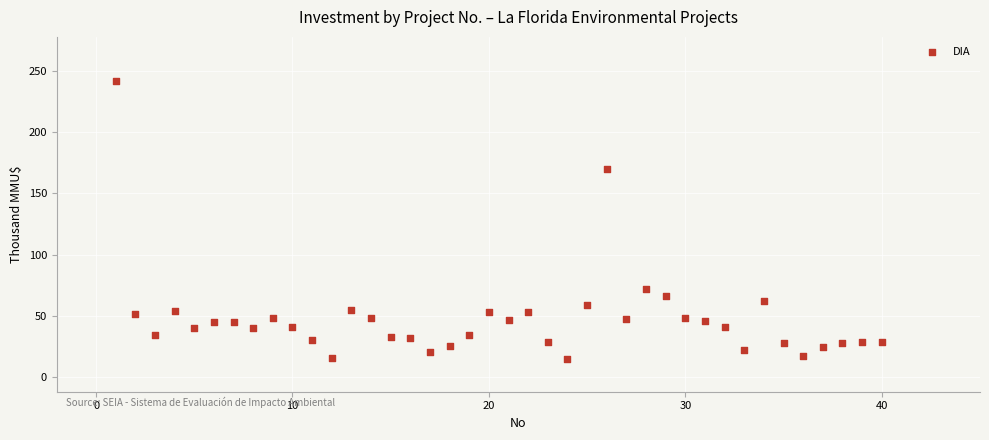

What is the range of Y values (max minus min)?

226.6